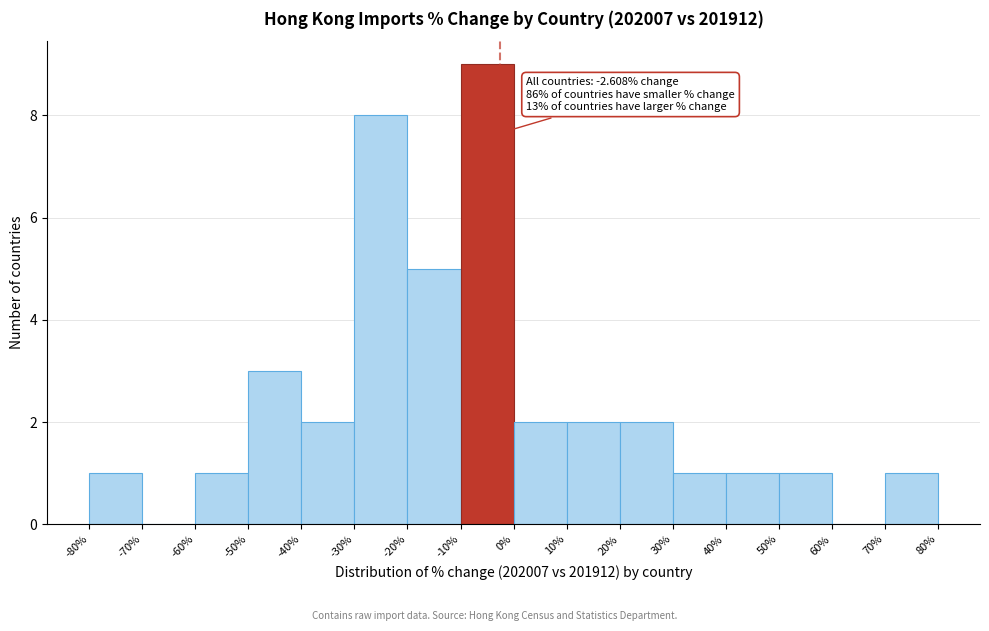

Which range on the x-axis has the tallest bar?

-10% to 0%